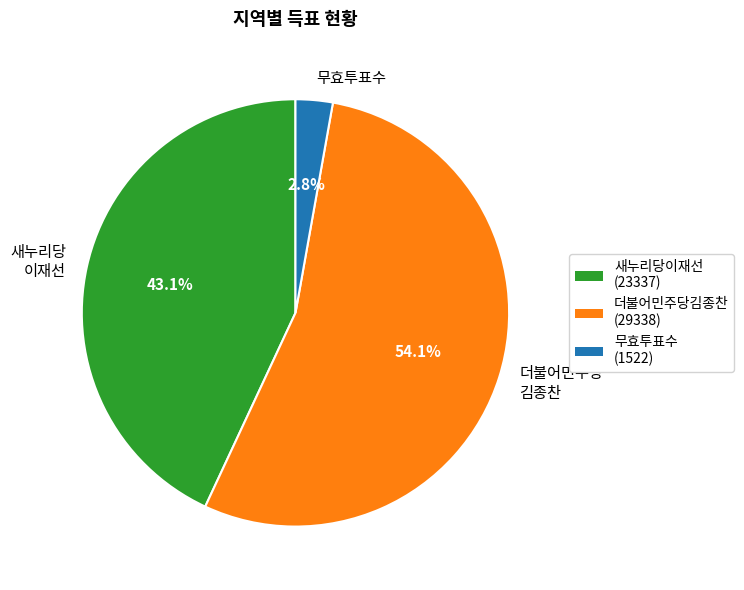

What is the largest slice in the pie chart?

더불어민주당 김종찬